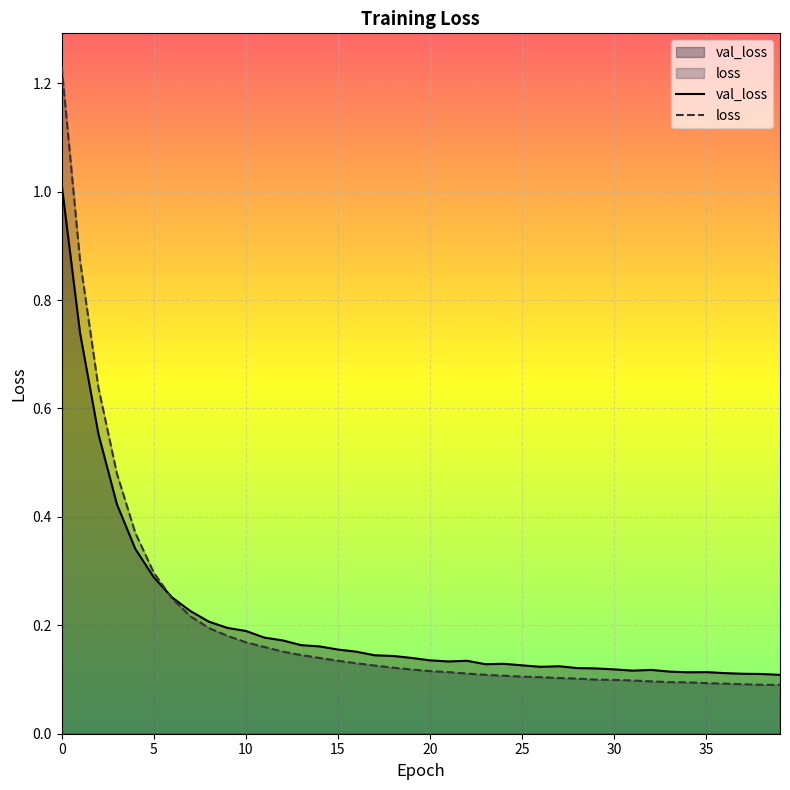

Which series ends up on top after the final intersection of val_loss and loss?

val_loss